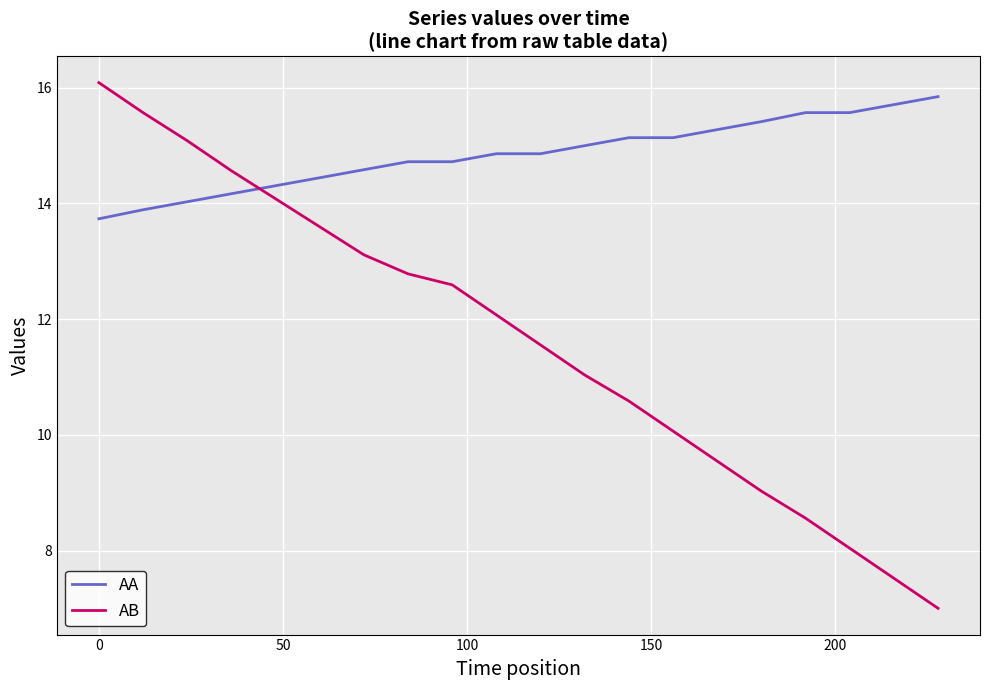

True or false: AA and AB cross at least once.

True